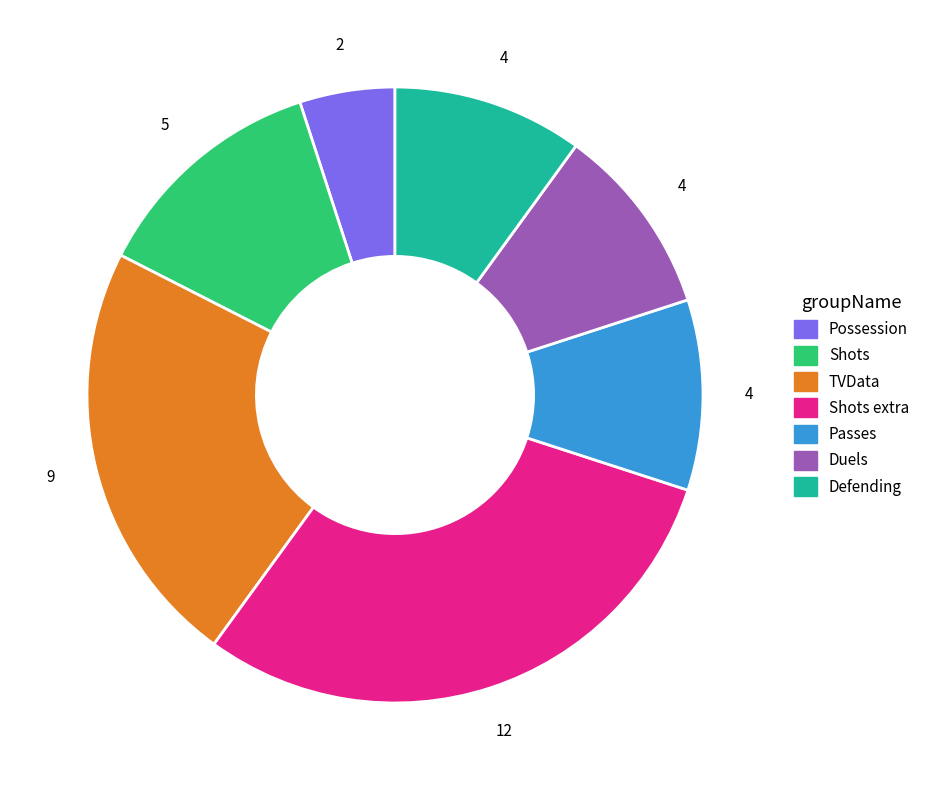

Do Passes and Shots extra together represent more than half of the pie?

No